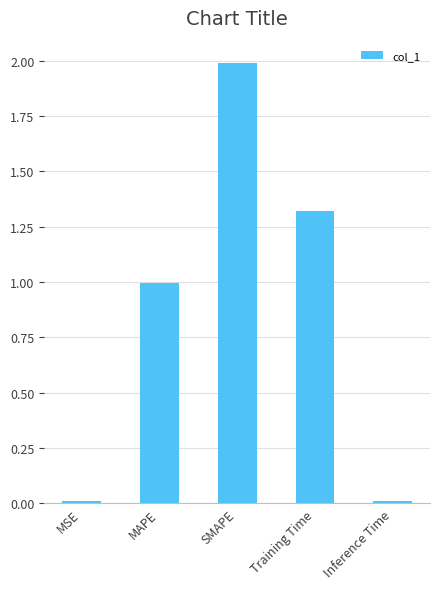

What is the label of the 5th bar from the right?

MSE